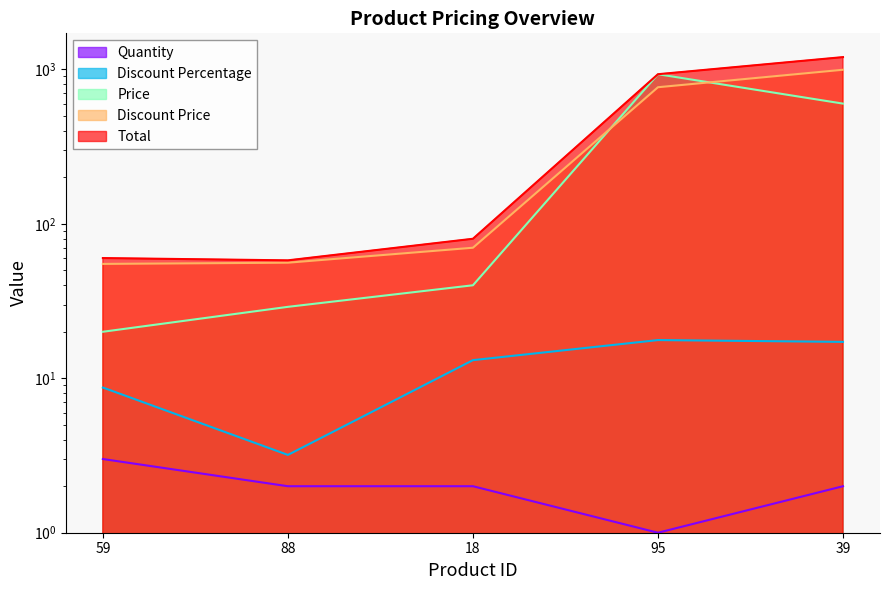

True or false: Price and Discount Percentage cross at least once.

False